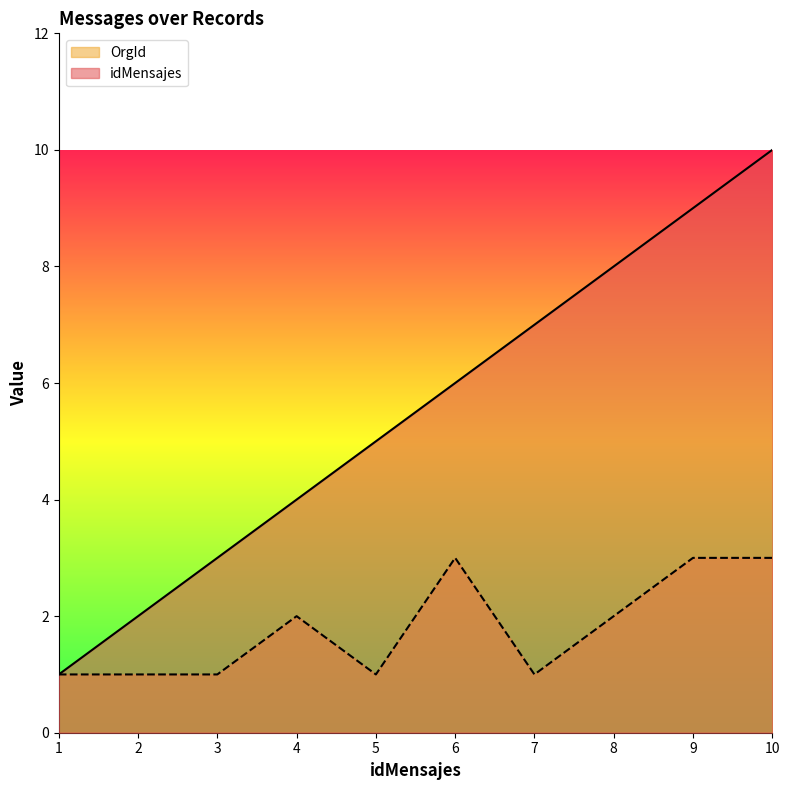

What is the average value of the OrgId series?

2